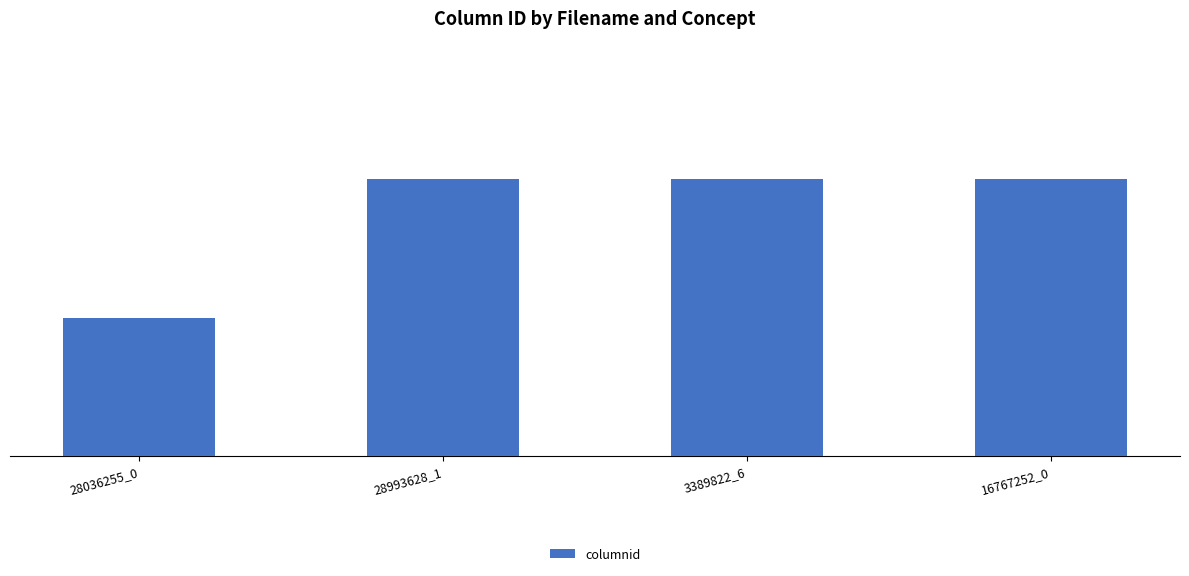

Are the bars horizontal?

No